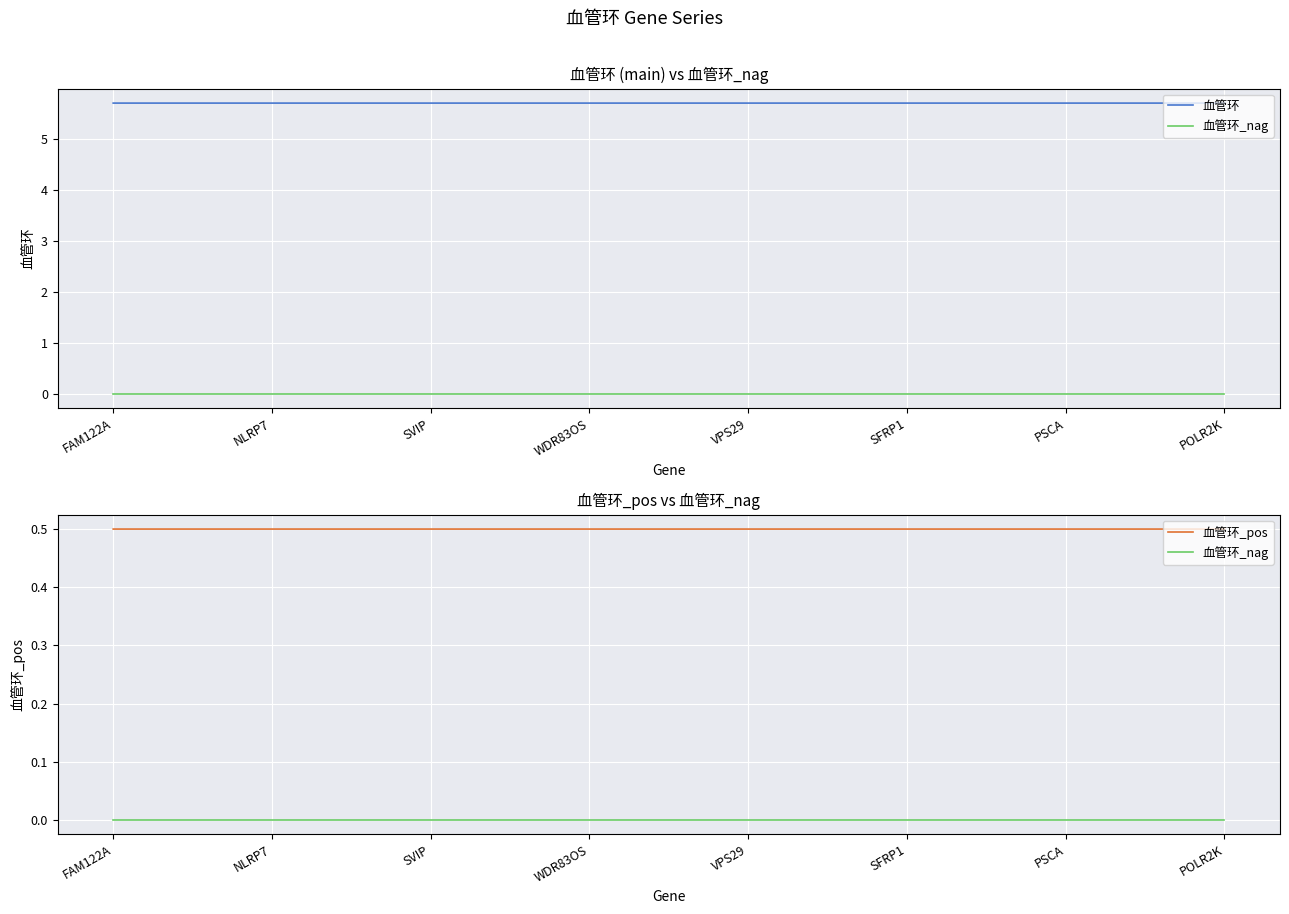

Is the value of 血管环_pos at SVIP greater than the value of 血管环_nag at PSCA?

Yes